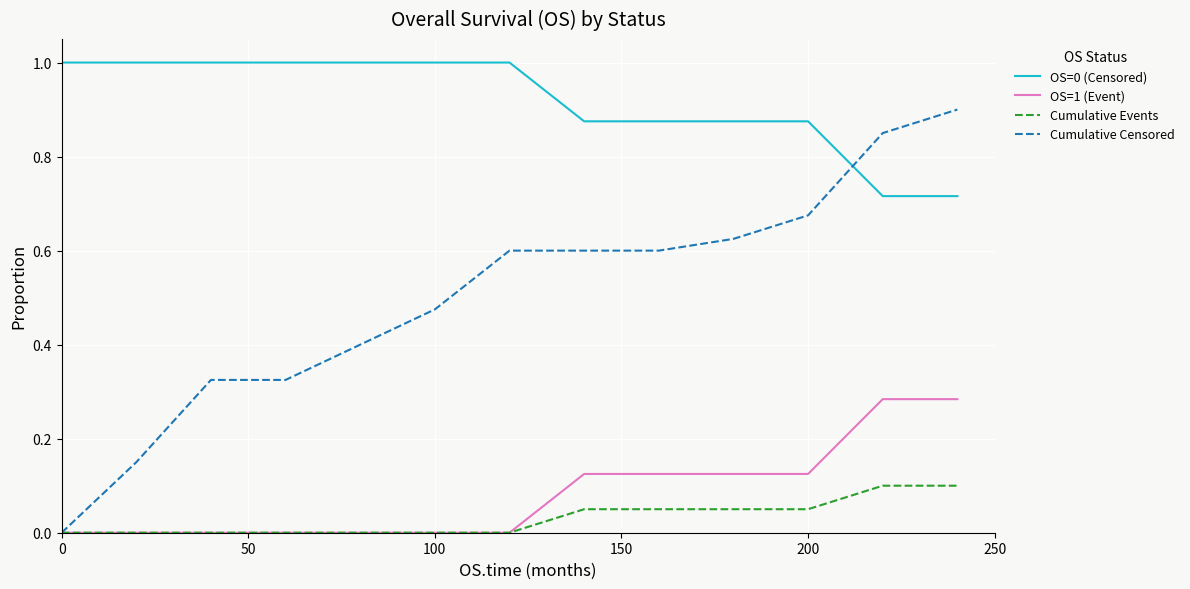

Which series has the largest total across all categories?

OS=0 (Censored)